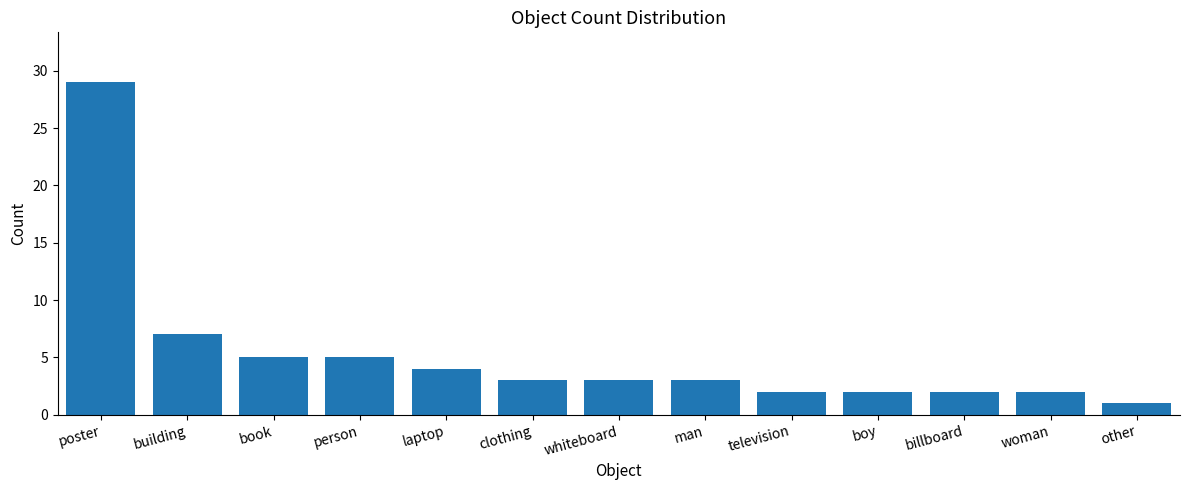

What is the value of the 12th bar from the left?

2